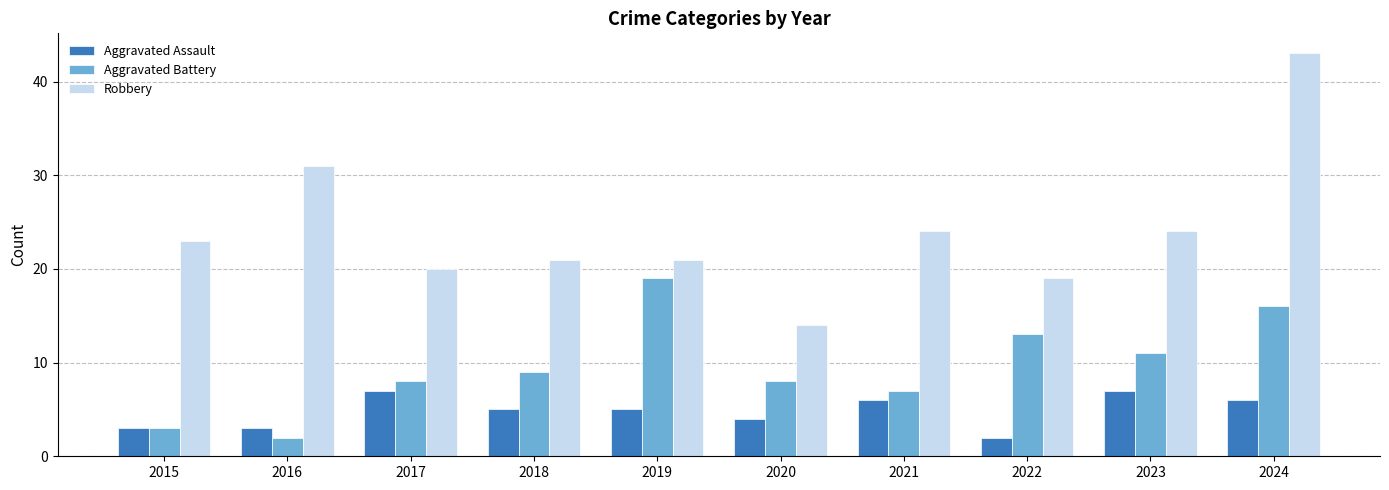

What is the maximum value for Aggravated Assault?

7